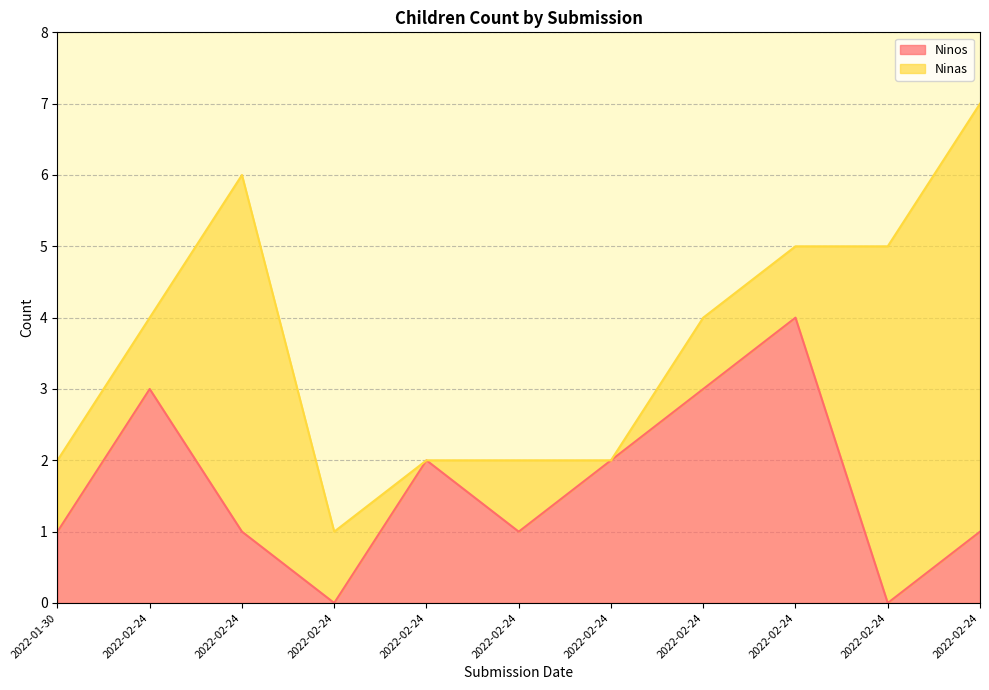

True or false: there are more than 2 points higher than both neighbors.

True